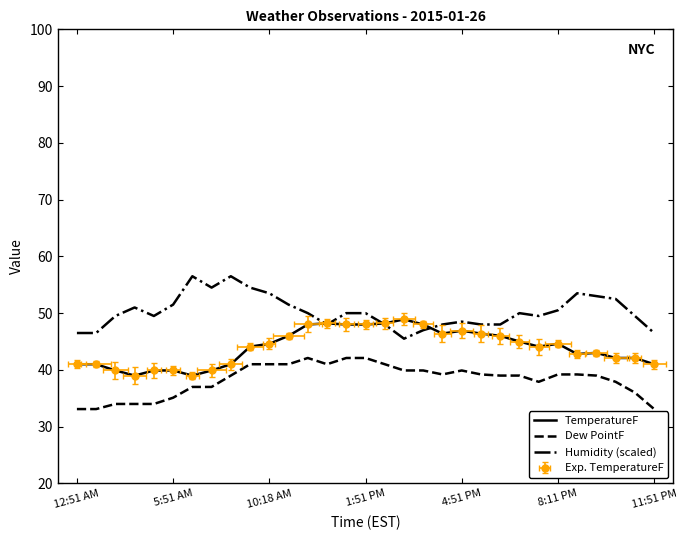

What is the value of the Humidity (scaled) point at the 15th from the left?

50.0